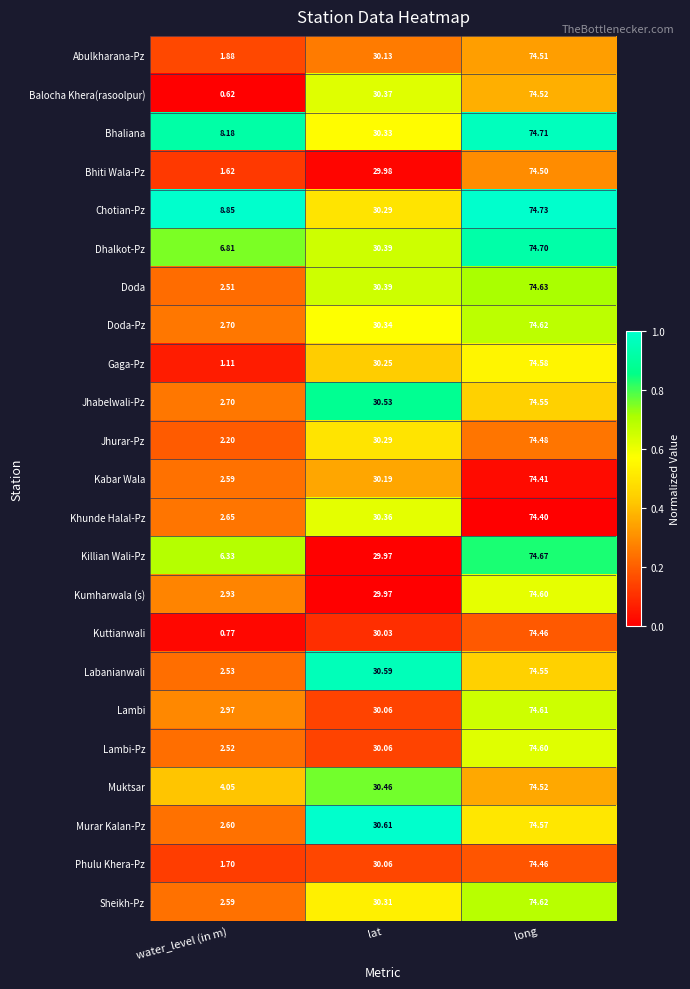

List the labels in order of Bhaliana value, smallest first.

water_level (in m), lat, long